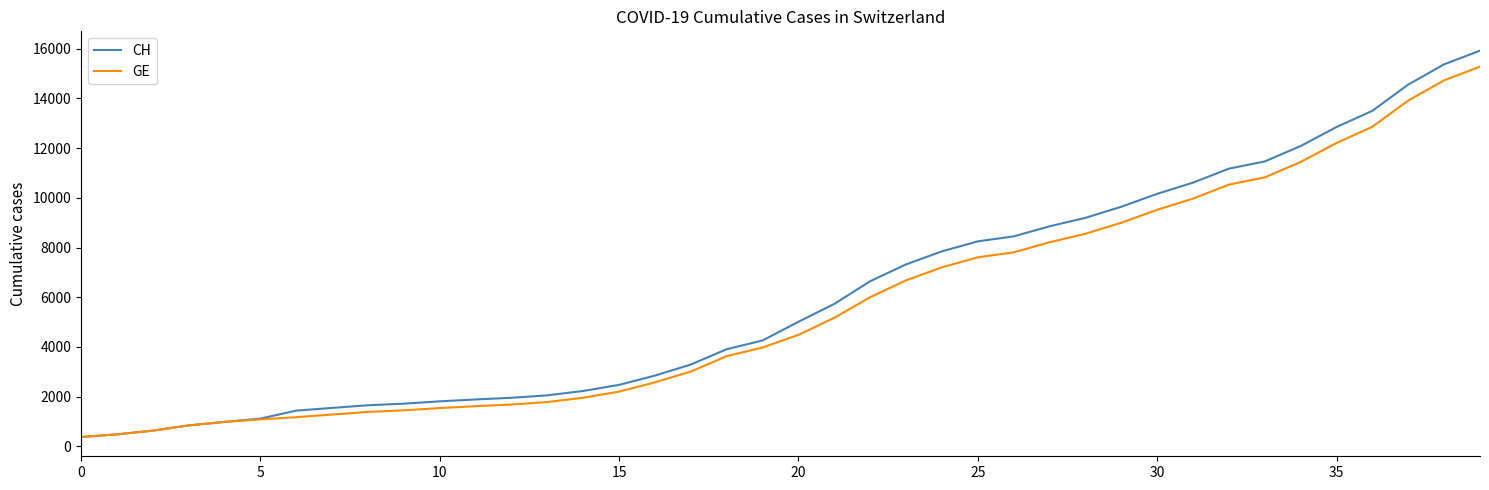

Which series has the largest range (max minus min)?

CH